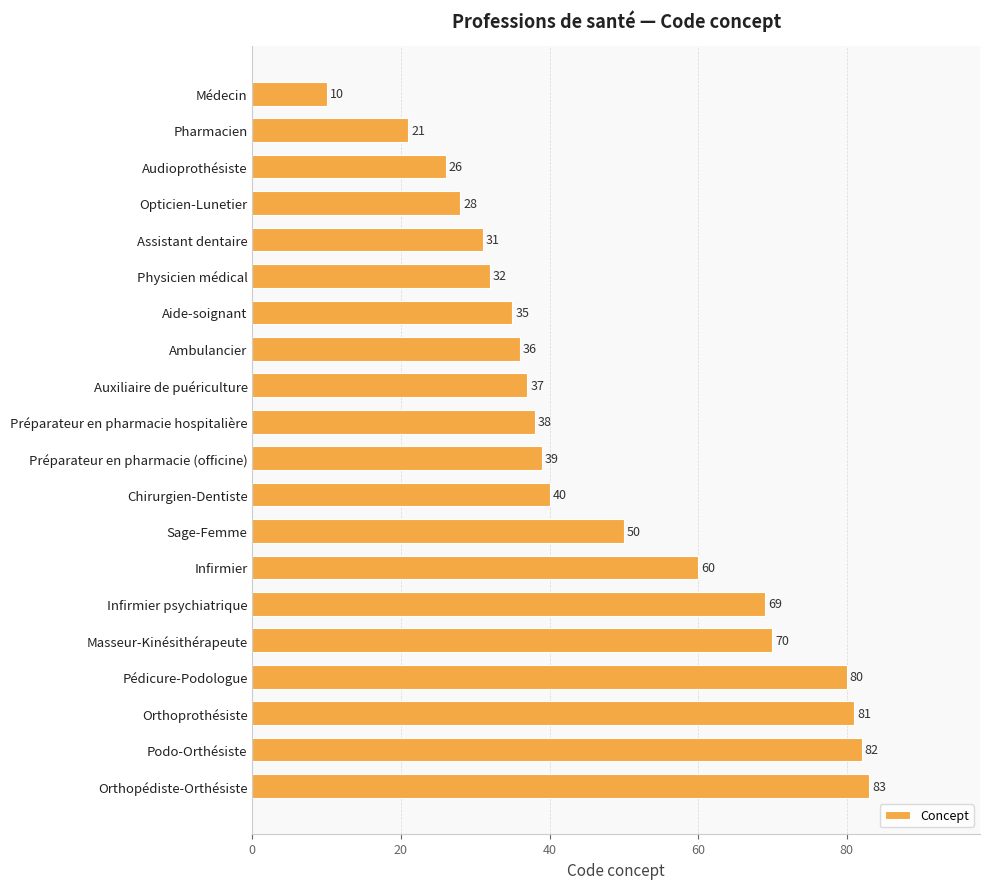

Is it true that the value at Audioprothésiste is 34?

False